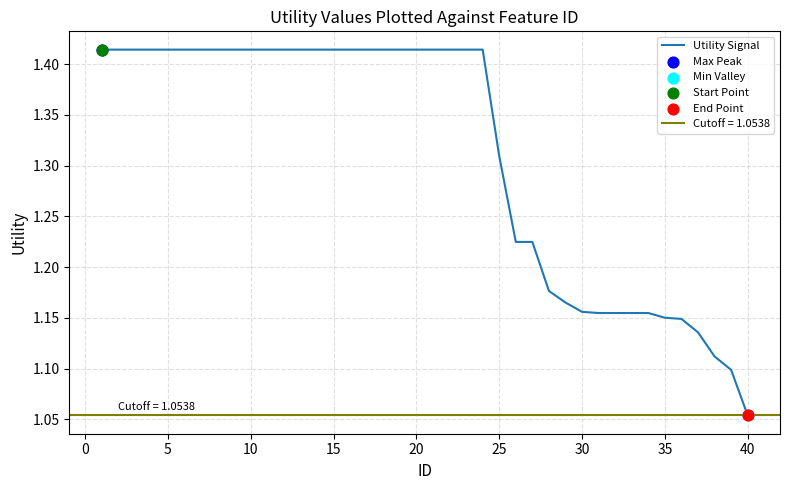

Where is Utility Signal nearest to the value 1?

40